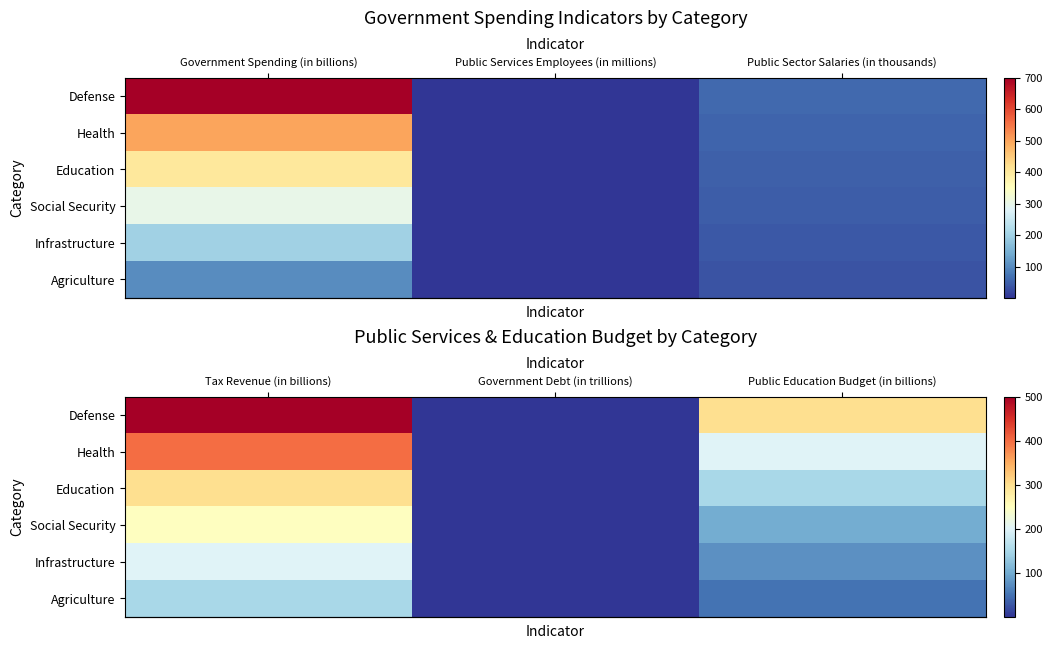

Which has a higher value, Public Sector Salaries (in thousands) or Public Services Employees (in millions)?

Public Sector Salaries (in thousands)